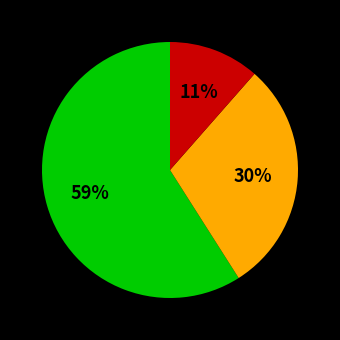

Is there a majority slice in this chart?

Yes